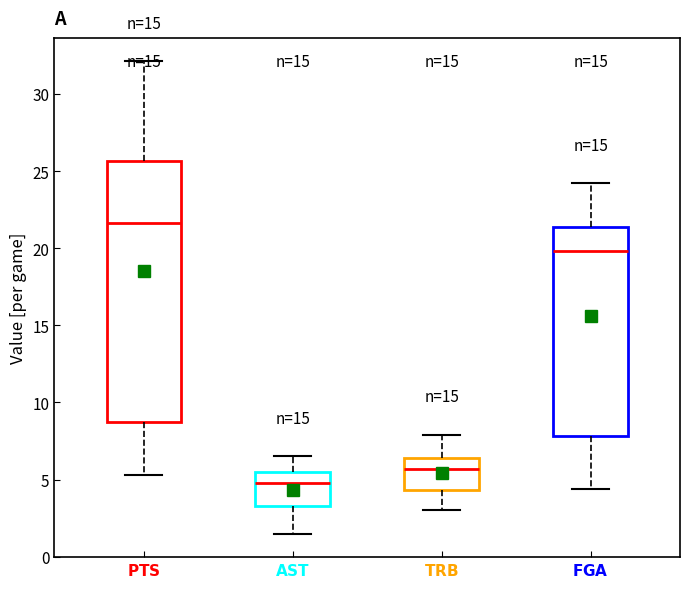

Which box is the tallest, from its lower edge to its upper edge?

$\bf{PTS}$